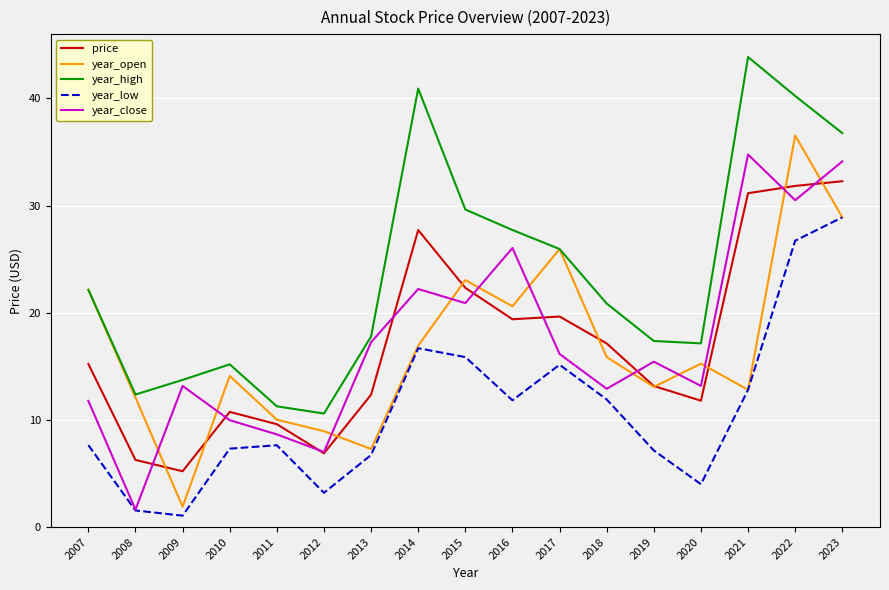

Which series changed the most between 2015 and 2020?

year_high